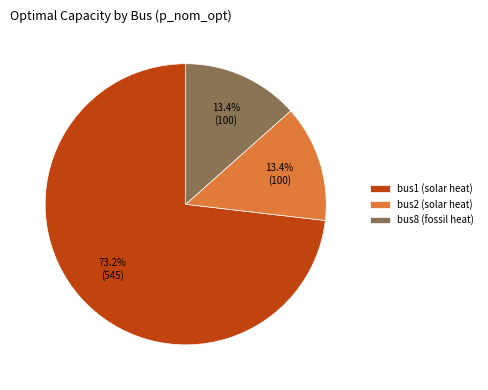

Which category accounts for the majority?

bus1 (solar heat)